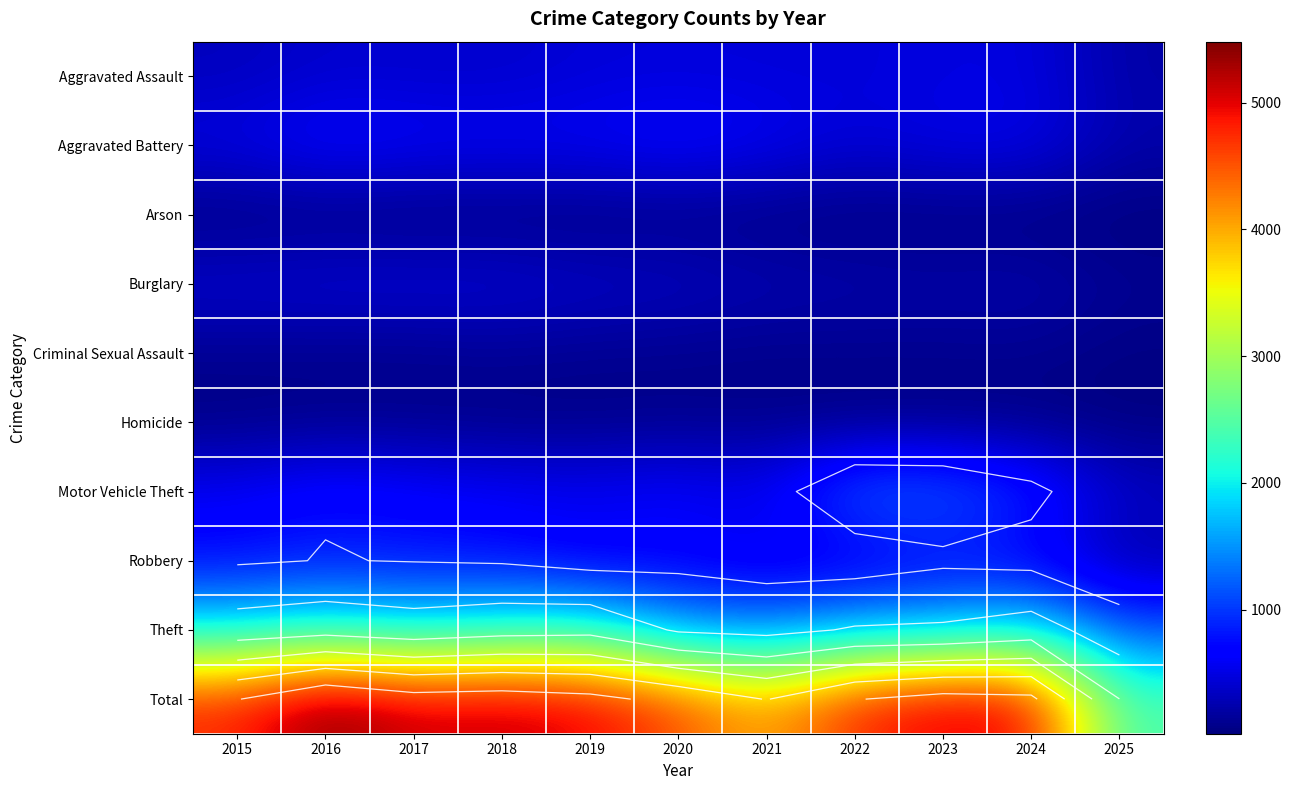

What is the difference between the maximum and minimum values in the Robbery series?

614